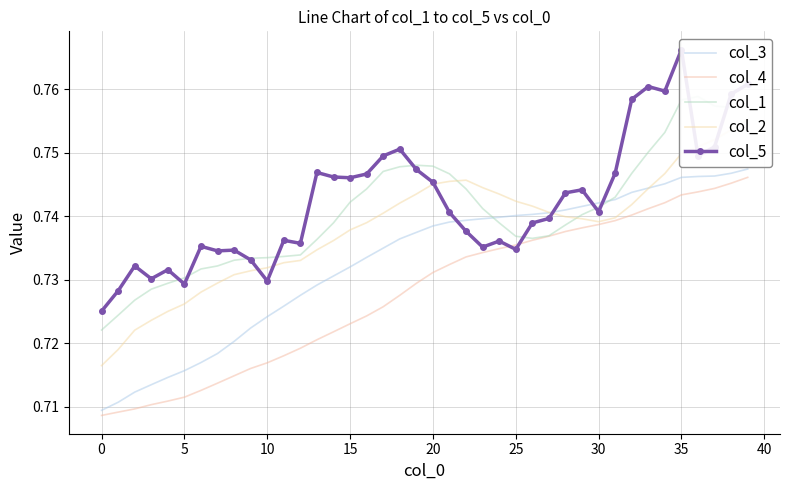

True or false: col_4 has more than 0 points higher than both neighbors.

False